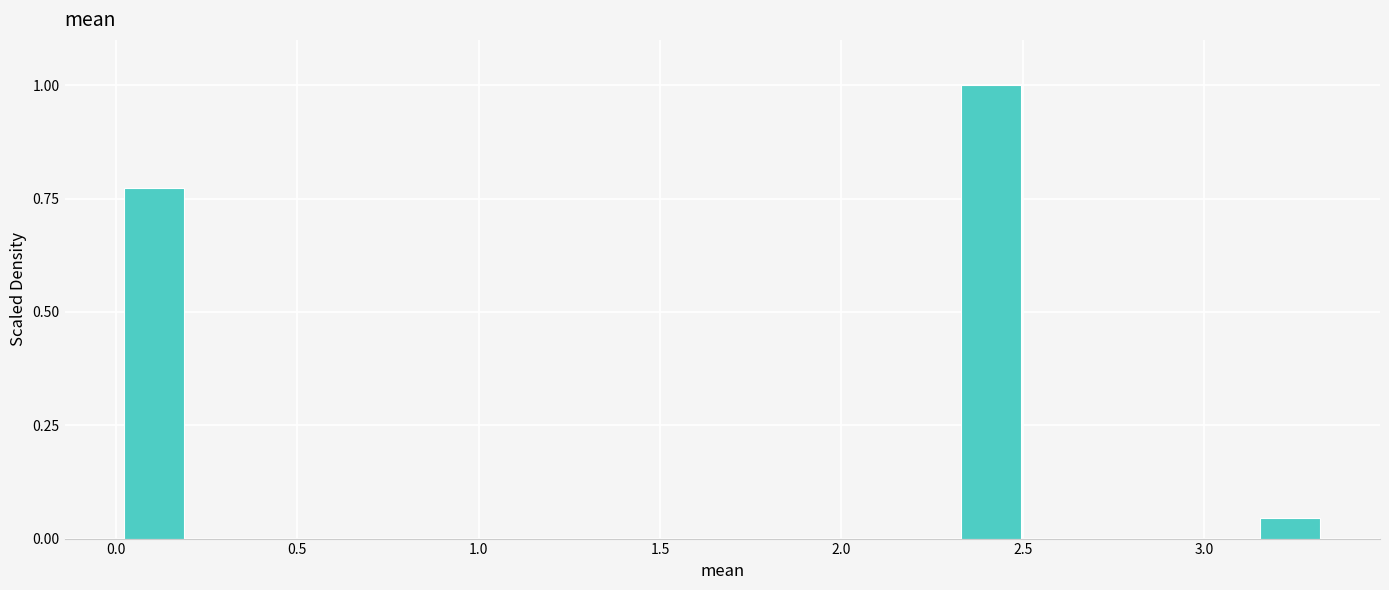

Read against the x-axis, roughly where is the centre of the tallest bar?

2.40